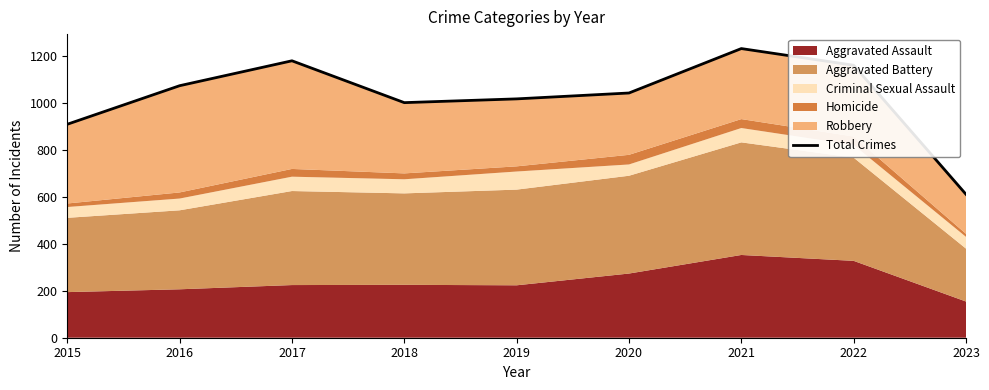

The chart shows a value of 1492 at 2016. True or false?

False